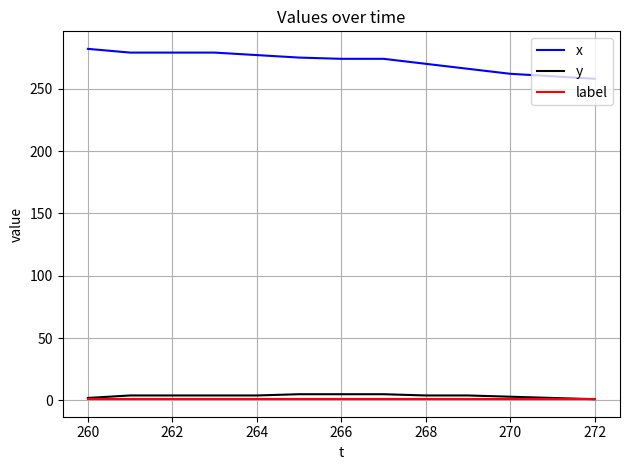

Which series has the largest total across all categories?

x